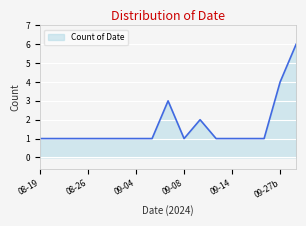

What is the greatest value displayed?

6